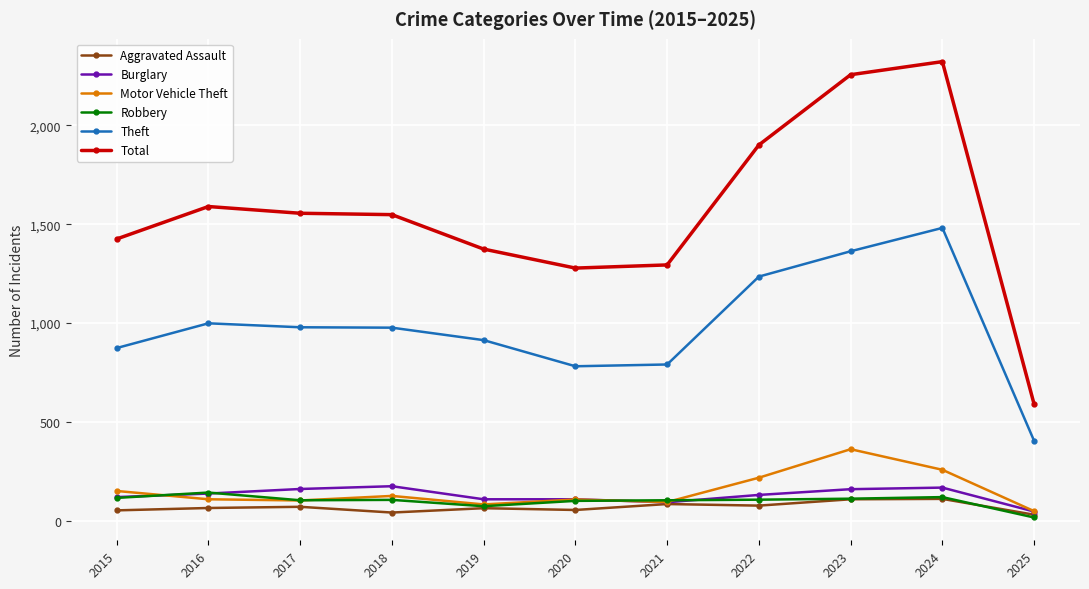

What is the difference between the maximum and minimum values in the Burglary series?

128